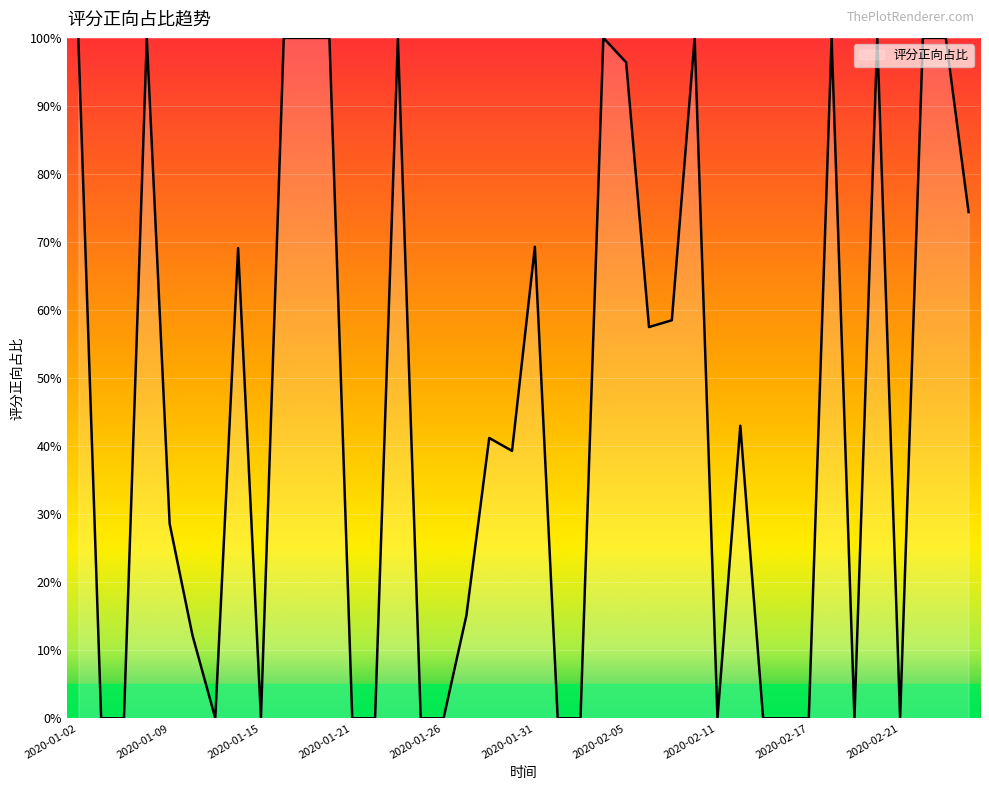

What is the maximum value shown in the chart?

100.0